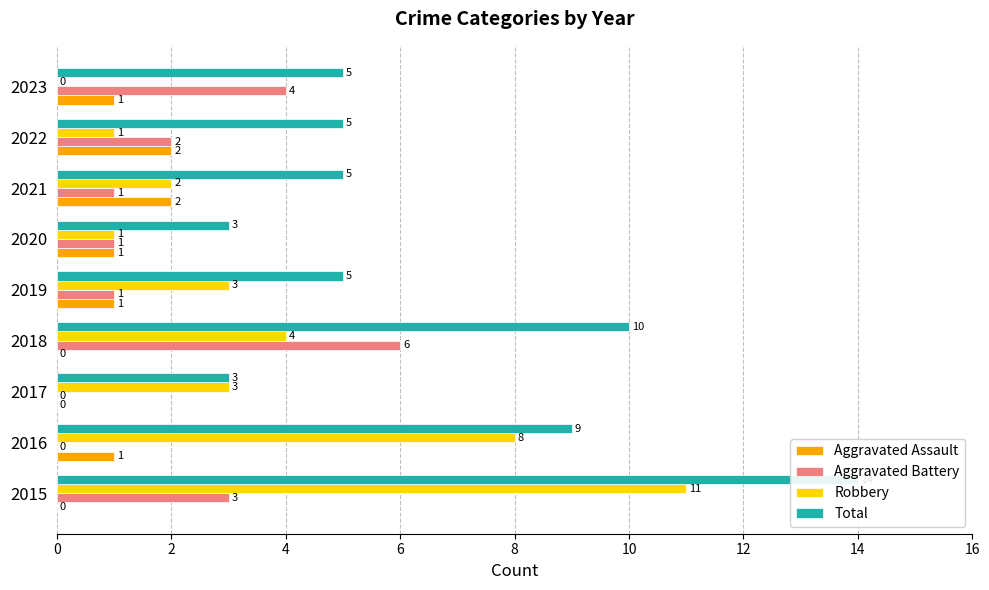

What is the difference between the highest and lowest values at 2015?

14